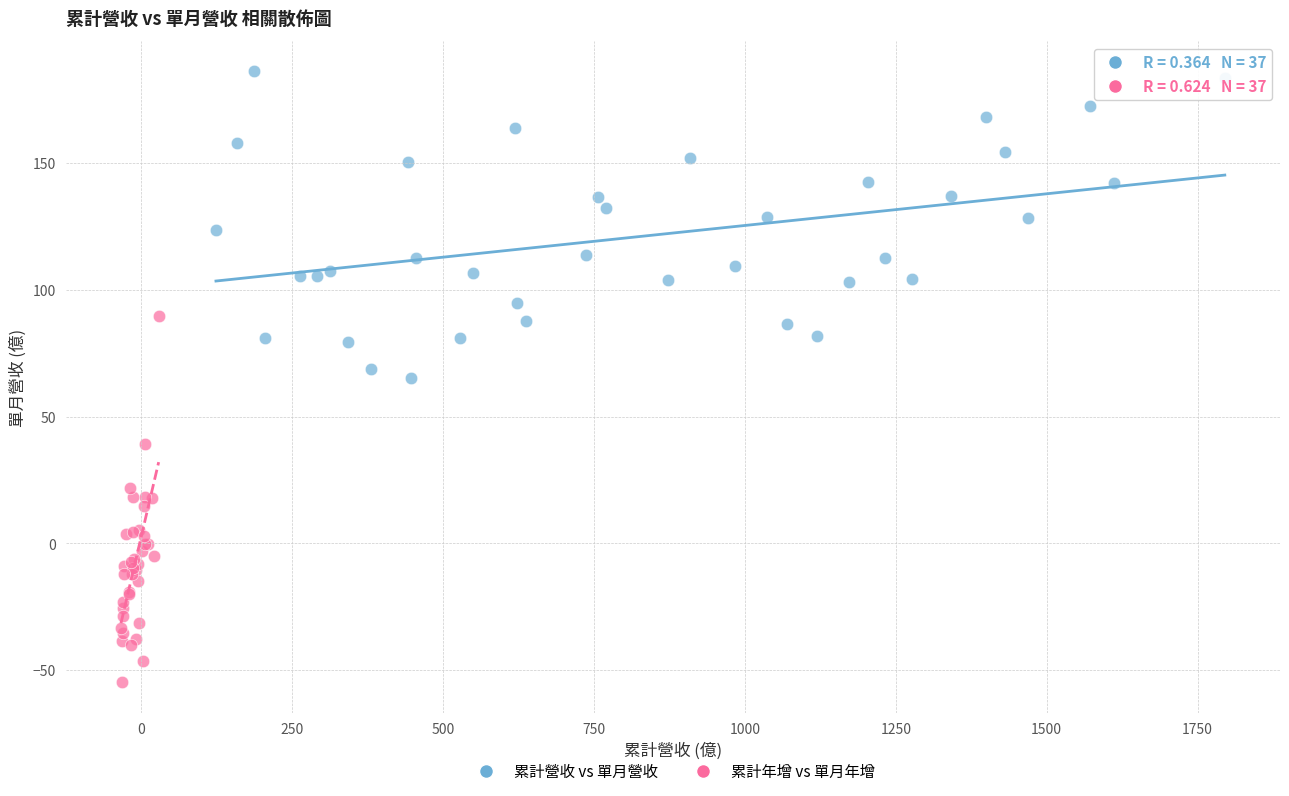

What are all the series names shown in the legend?

累計營收 vs 單月營收, 累計年增 vs 單月年增